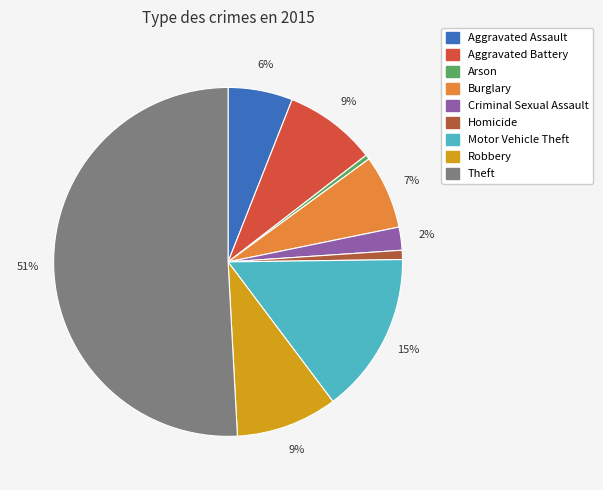

Combined, do Robbery and Theft account for over 50%?

Yes